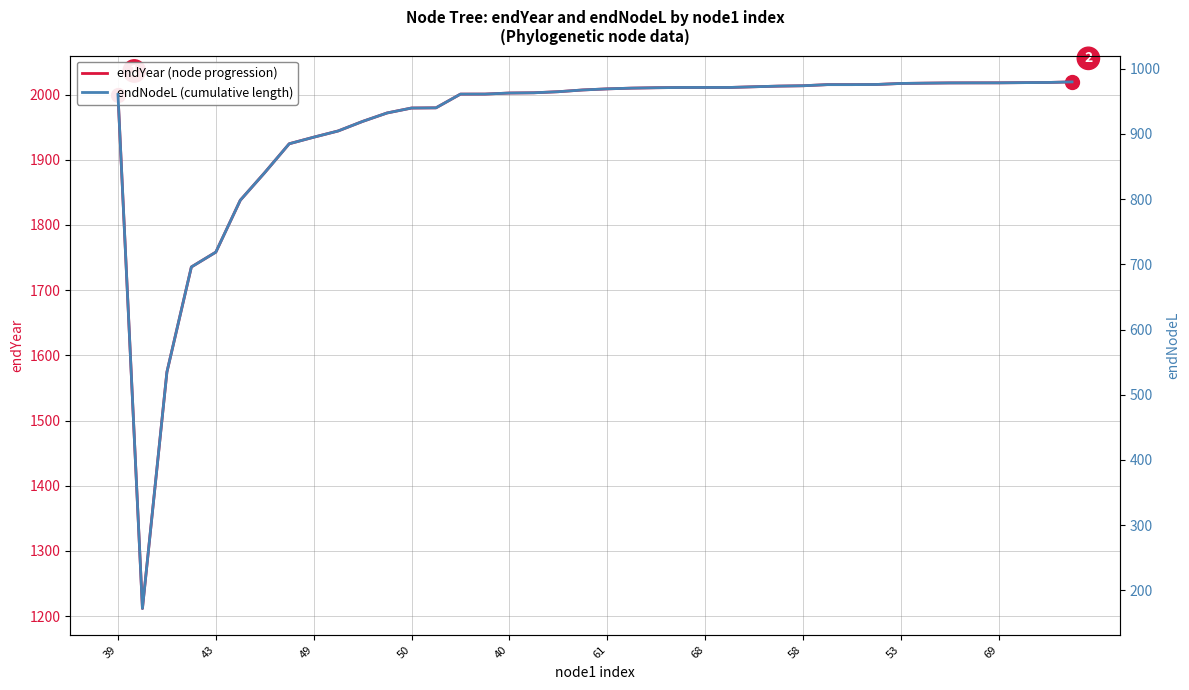

How many distinct data groups are displayed?

2